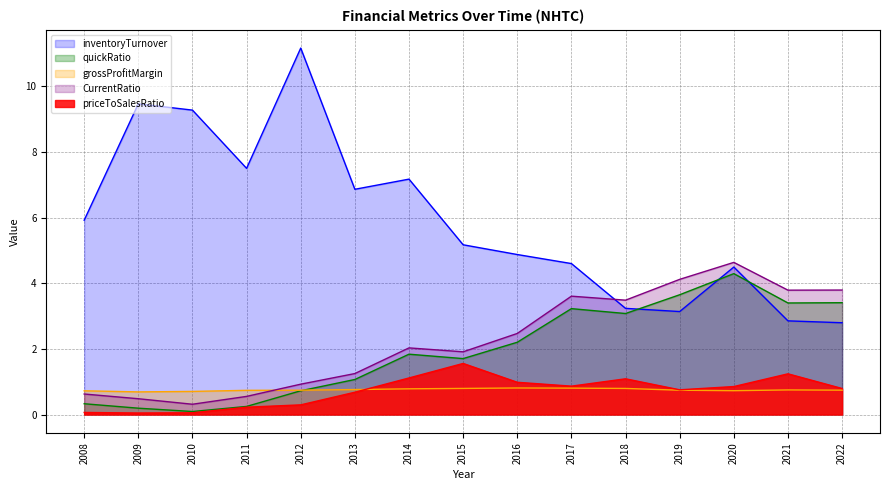

Reading left to right, what are all the values shown in this chart?

priceToSalesRatio: 2008=0.1	2009=0.0	2010=0.1	2011=0.2	2012=0.3	2013=0.7	2014=1.1	2015=1.6	2016=1.0	2017=0.9	2018=1.1	2019=0.8	2020=0.9	2021=1.2	2022=0.8
inventoryTurnover: 2008=5.9	2009=9.5	2010=9.3	2011=7.5	2012=11.2	2013=6.9	2014=7.2	2015=5.2	2016=4.9	2017=4.6	2018=3.2	2019=3.1	2020=4.5	2021=2.9	2022=2.8
quickRatio: 2008=0.3	2009=0.2	2010=0.1	2011=0.2	2012=0.7	2013=1.1	2014=1.8	2015=1.7	2016=2.2	2017=3.2	2018=3.1	2019=3.7	2020=4.3	2021=3.4	2022=3.4
grossProfitMargin: 2008=0.7	2009=0.7	2010=0.7	2011=0.7	2012=0.7	2013=0.8	2014=0.8	2015=0.8	2016=0.8	2017=0.8	2018=0.8	2019=0.7	2020=0.7	2021=0.7	2022=0.7
CurrentRatio: 2008=0.6	2009=0.5	2010=0.3	2011=0.6	2012=0.9	2013=1.2	2014=2.0	2015=1.9	2016=2.5	2017=3.6	2018=3.5	2019=4.1	2020=4.6	2021=3.8	2022=3.8